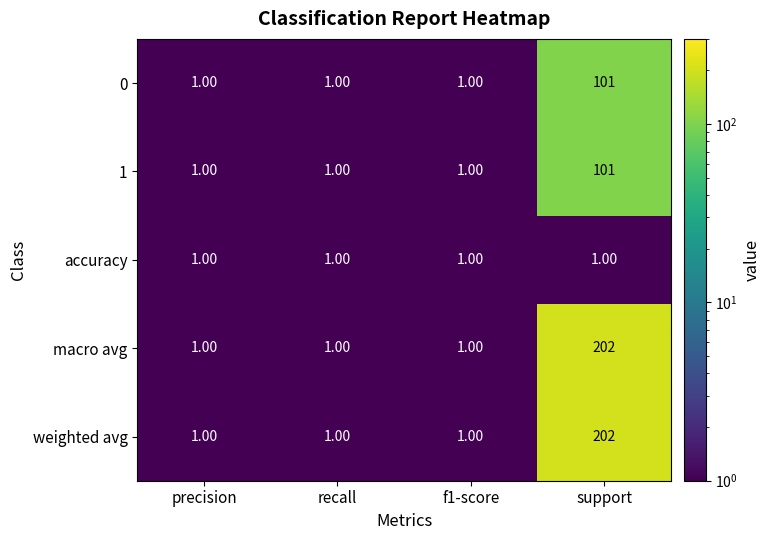

What is the minimum value shown in the chart?

1